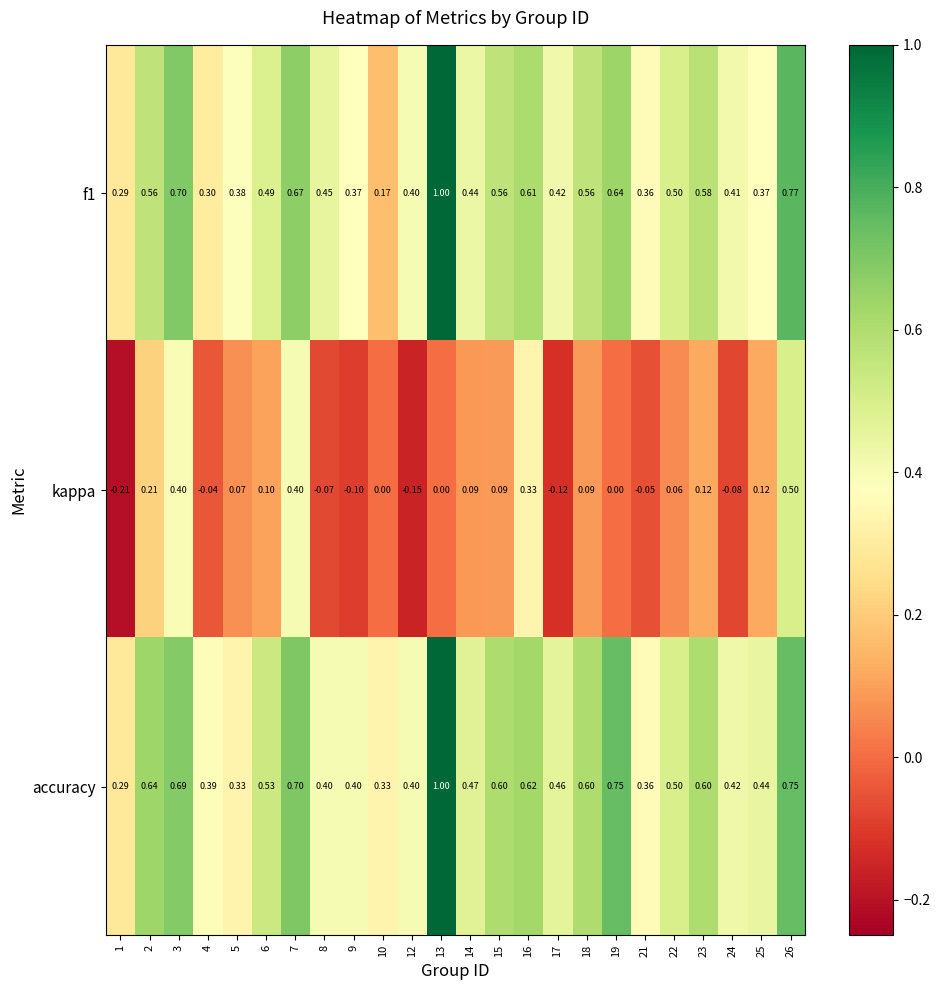

Which series has the largest total across all categories?

accuracy